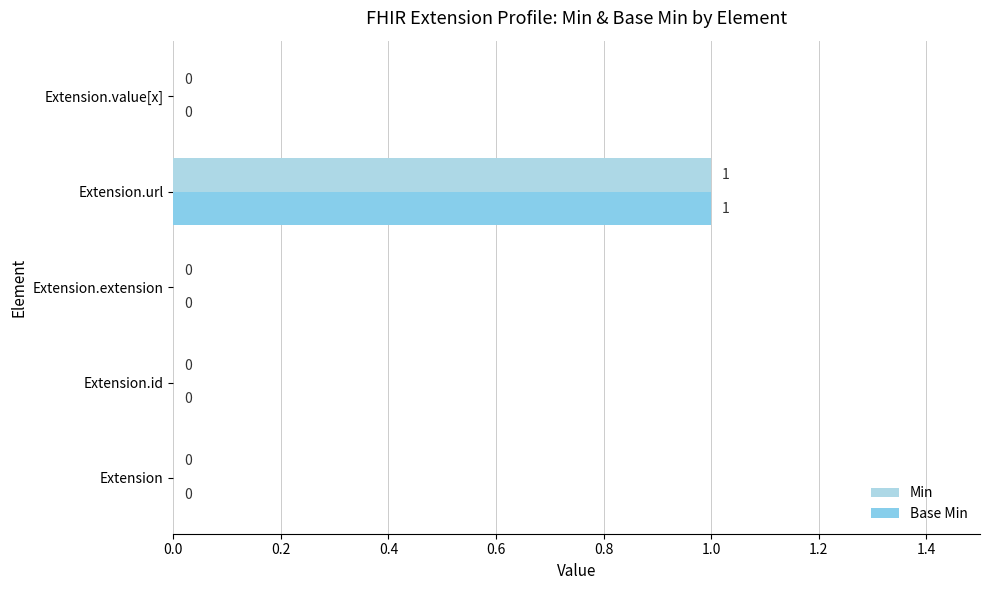

How many positive values does the Min series have?

1